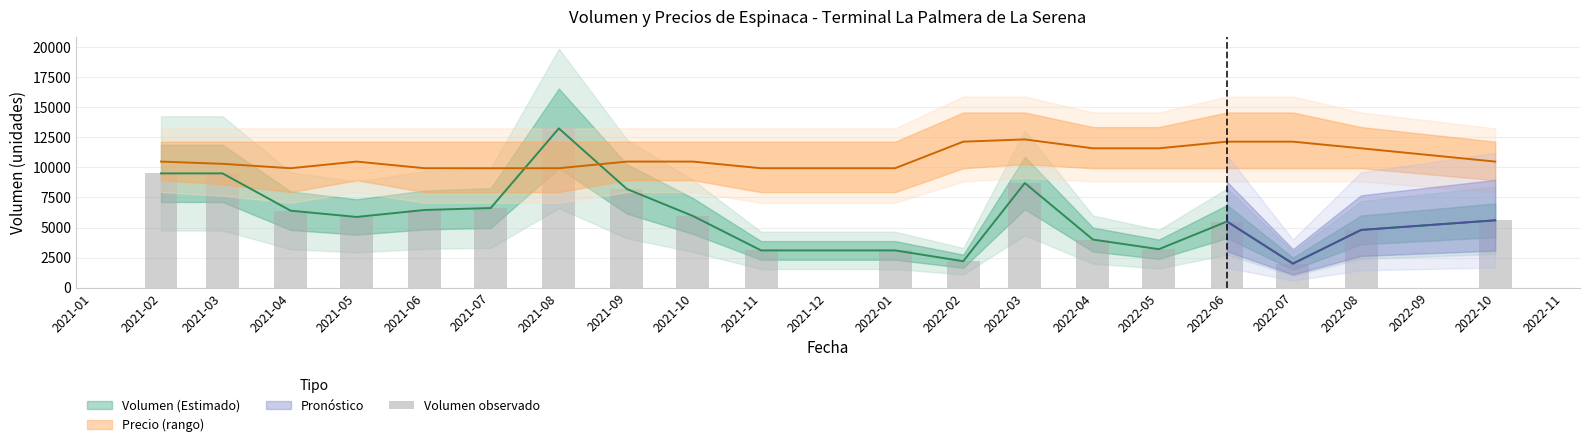

What is the minimum value shown in the chart?

2000